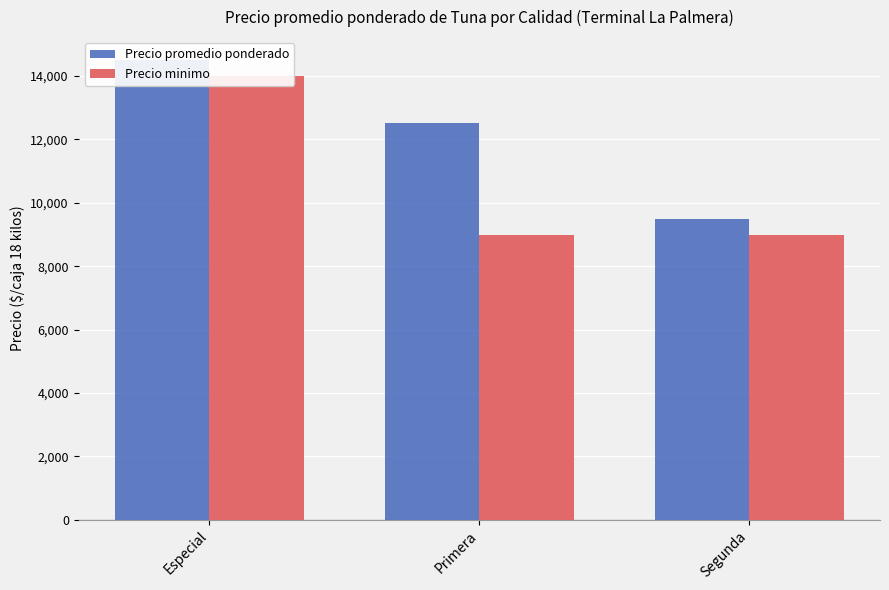

Is it true that Precio promedio ponderado equals 9500 at Segunda?

True